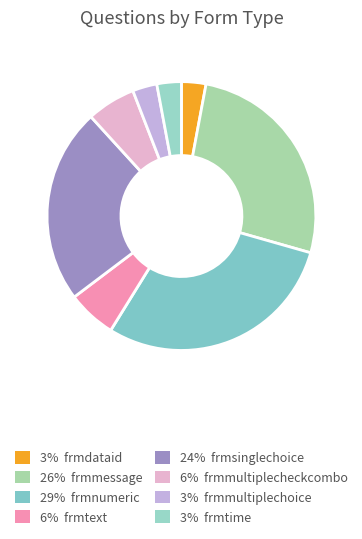

To the nearest percent, what is the average slice percentage?

12%